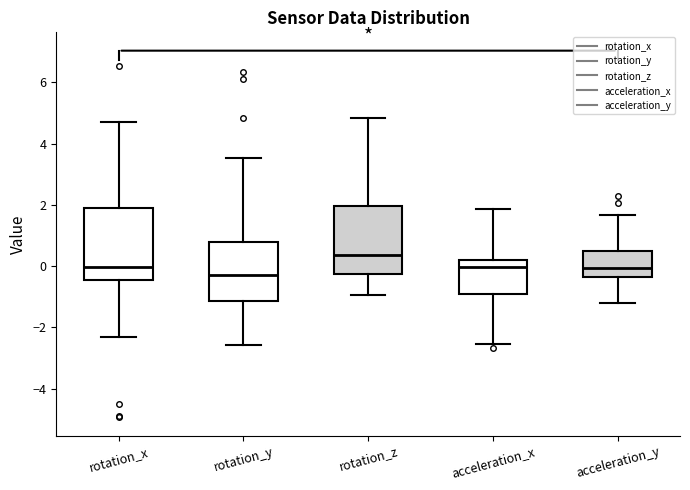

Reading left to right, read every box against the y-axis: the position of its median line, the range the box covers, and the ends of its whiskers. The values are not printed on the chart, so give them approximately, as read against the axis.

rotation_x: median 0.0, box -0.4 to 1.8, whiskers -2.4 to 4.8
rotation_y: median -0.2, box -1.2 to 0.8, whiskers -2.6 to 3.6
rotation_z: median 0.4, box -0.2 to 2.0, whiskers -1.0 to 4.8
acceleration_x: median 0.0, box -1.0 to 0.2, whiskers -2.6 to 1.8
acceleration_y: median 0.0, box -0.4 to 0.6, whiskers -1.2 to 1.6